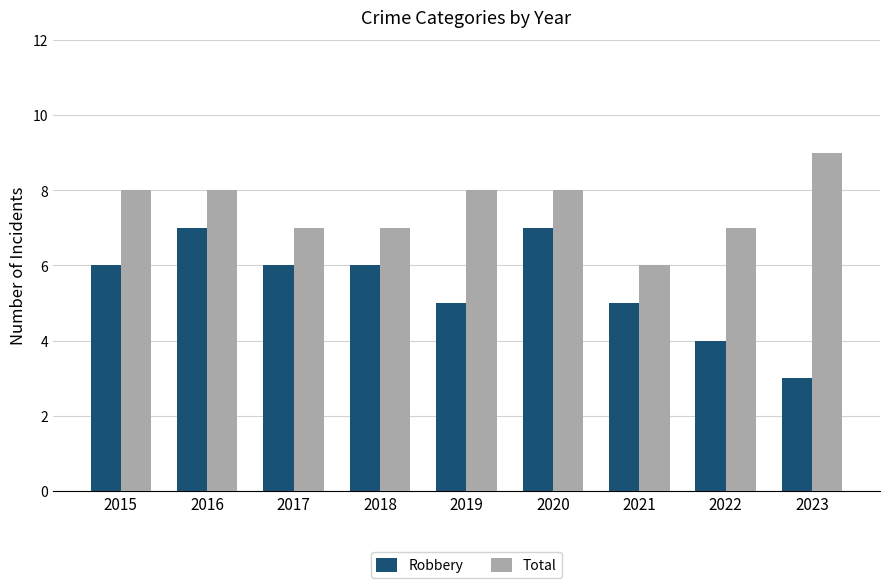

Rank the series by their average value, from highest to lowest.

Total, Robbery